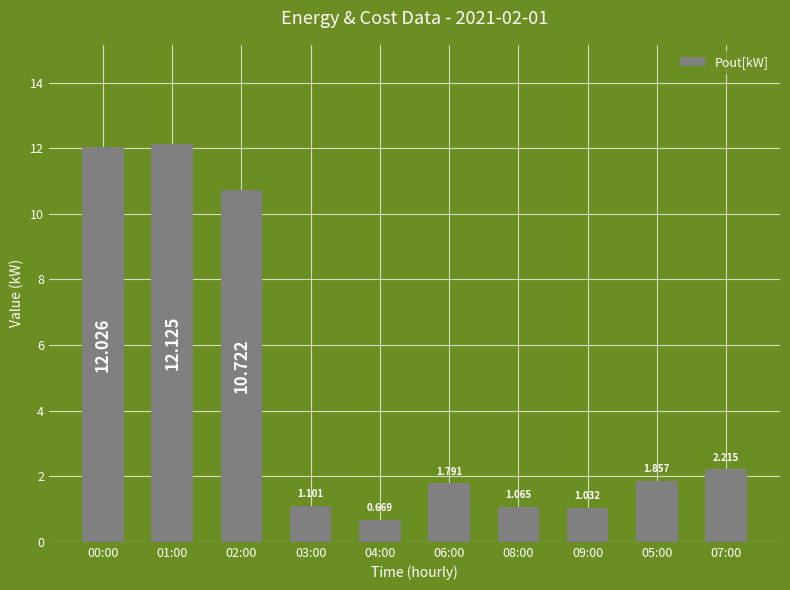

How many categories are shown in the chart?

10